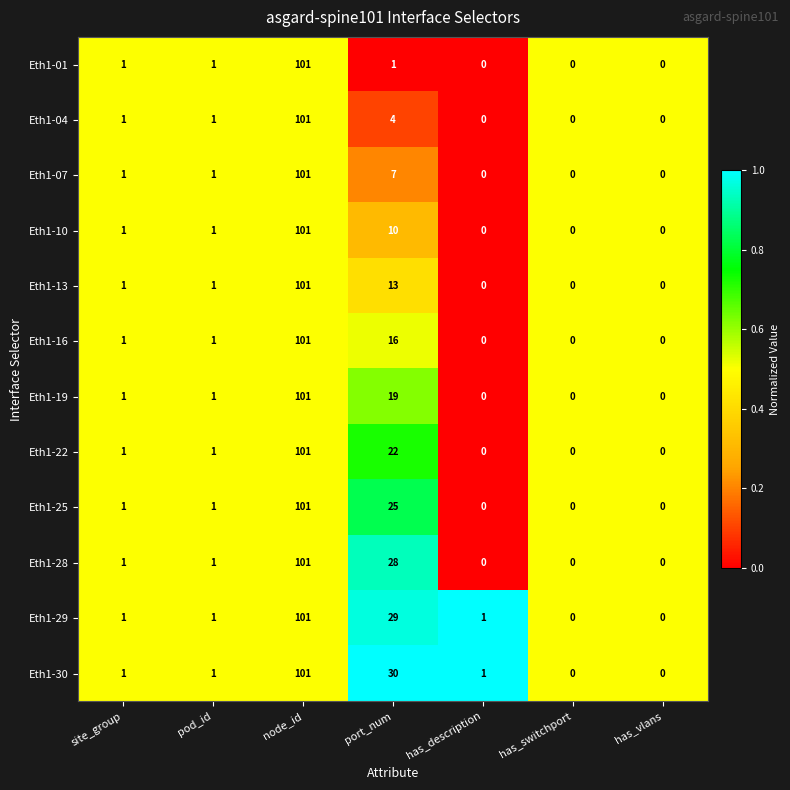

At which category is the sum across all series the highest?

node_id